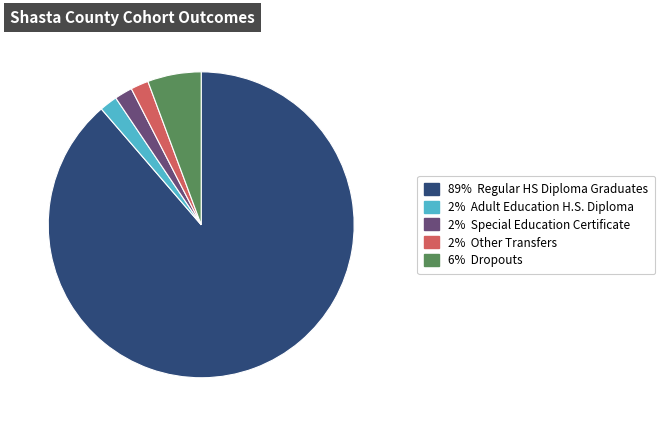

Is there a majority slice in this chart?

Yes